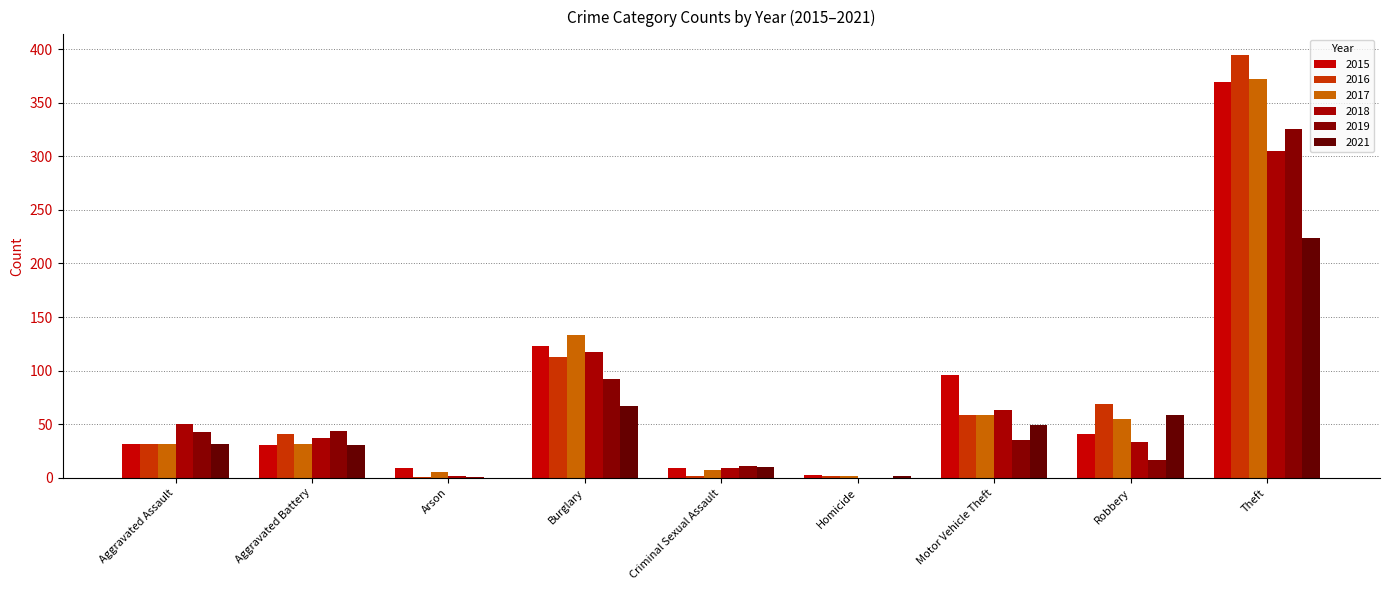

What is the sum of all 2021 values?

474